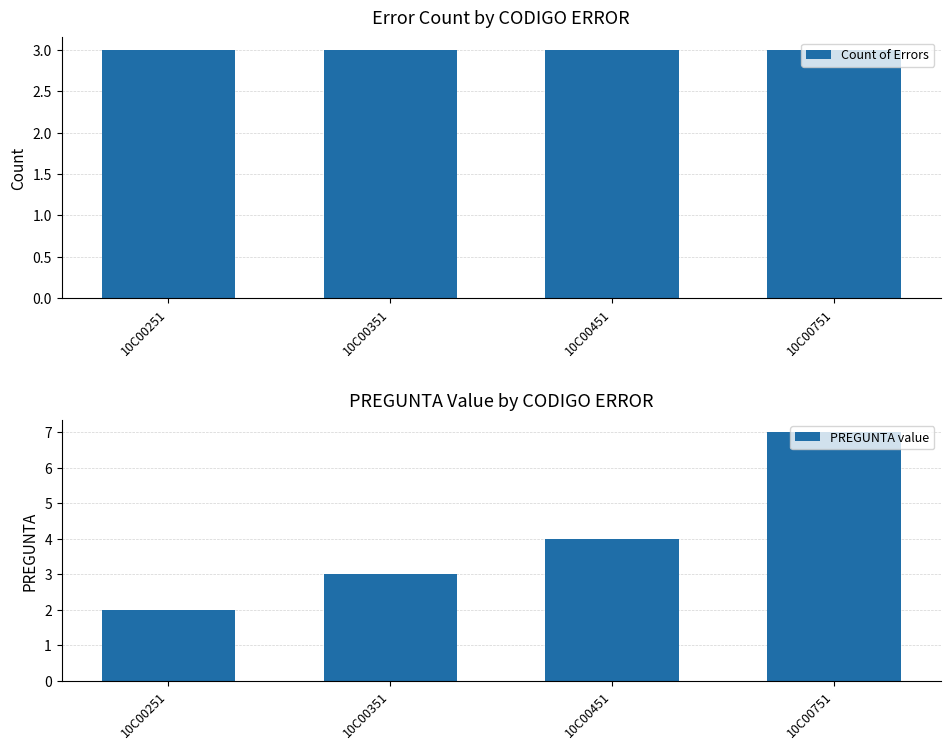

What is the value of the Count of Errors bar at the 2nd from the left?

3